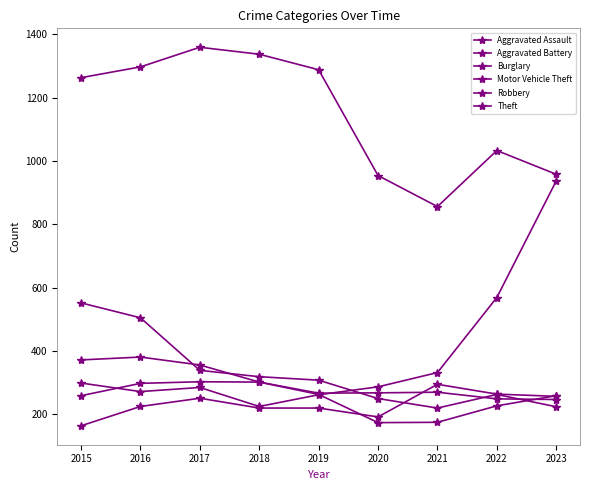

How many series are shown in this chart?

6